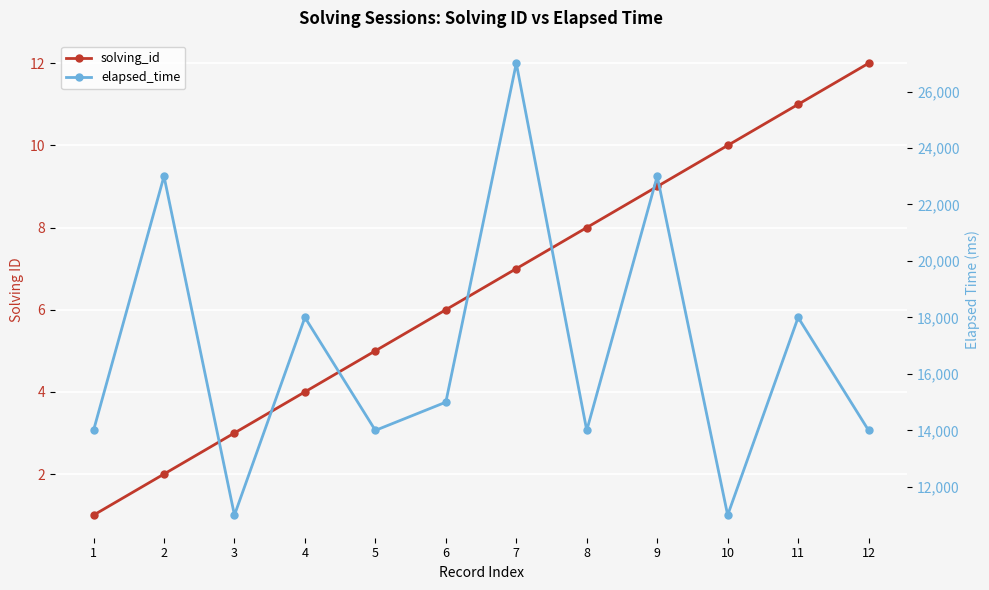

True or false: elapsed_time has a value of 33496 at 2.

False